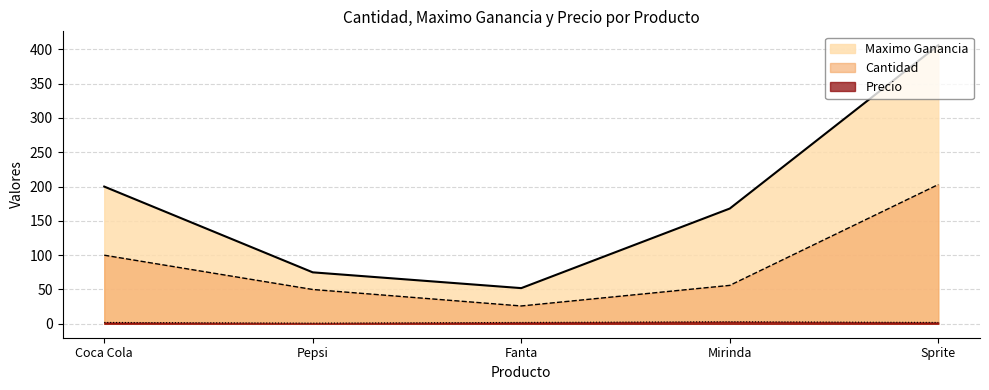

At which label is Cantidad closest to 114?

Coca Cola